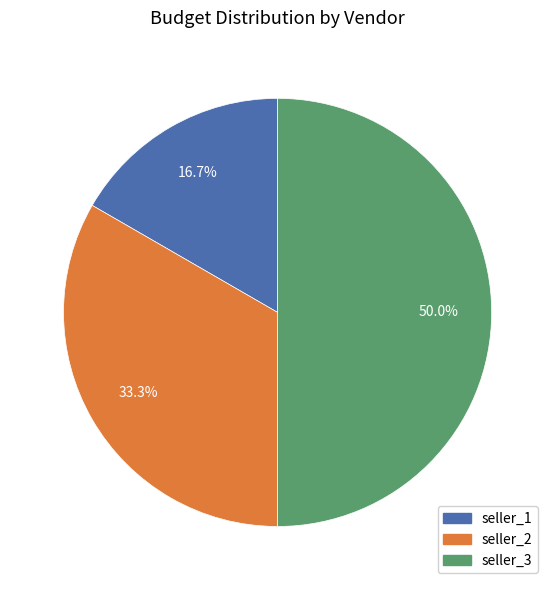

How many segments does this pie chart have?

3